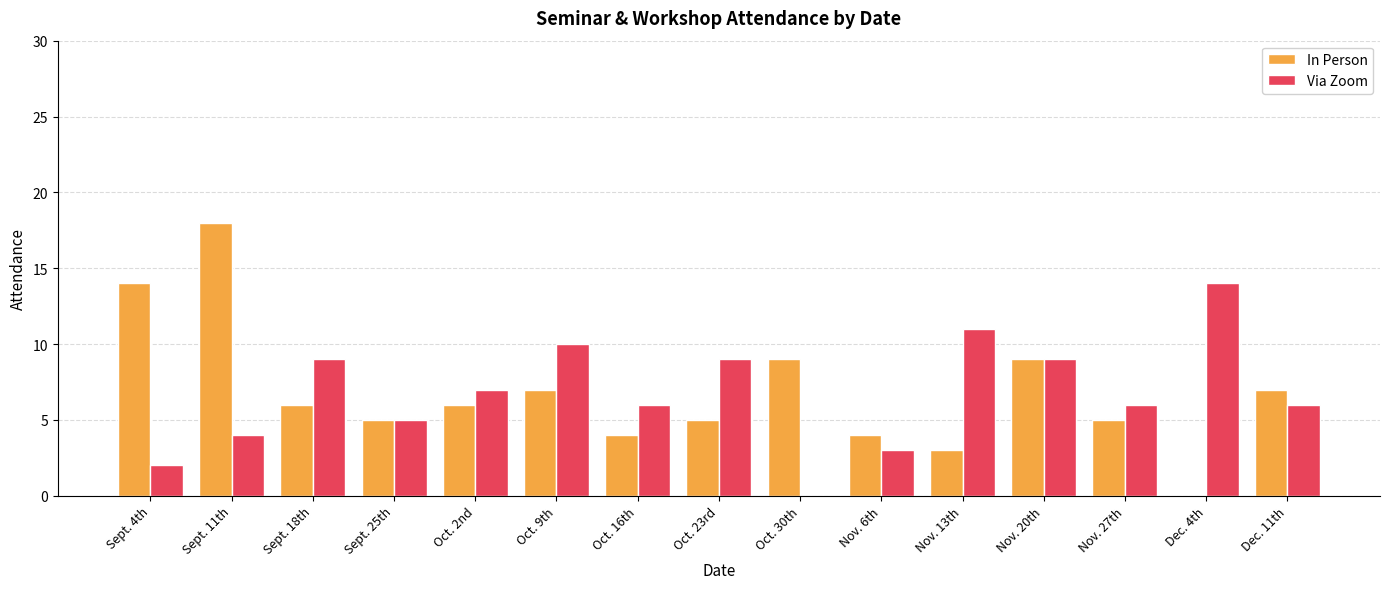

What is the sum of the Via Zoom values at Sept. 25th and Nov. 6th?

8